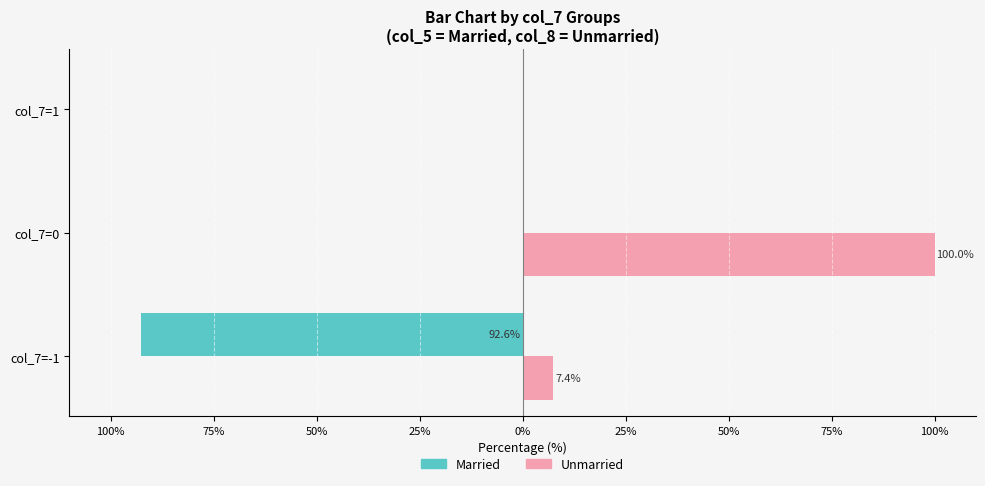

What are all the series names shown in the legend?

Married, Unmarried